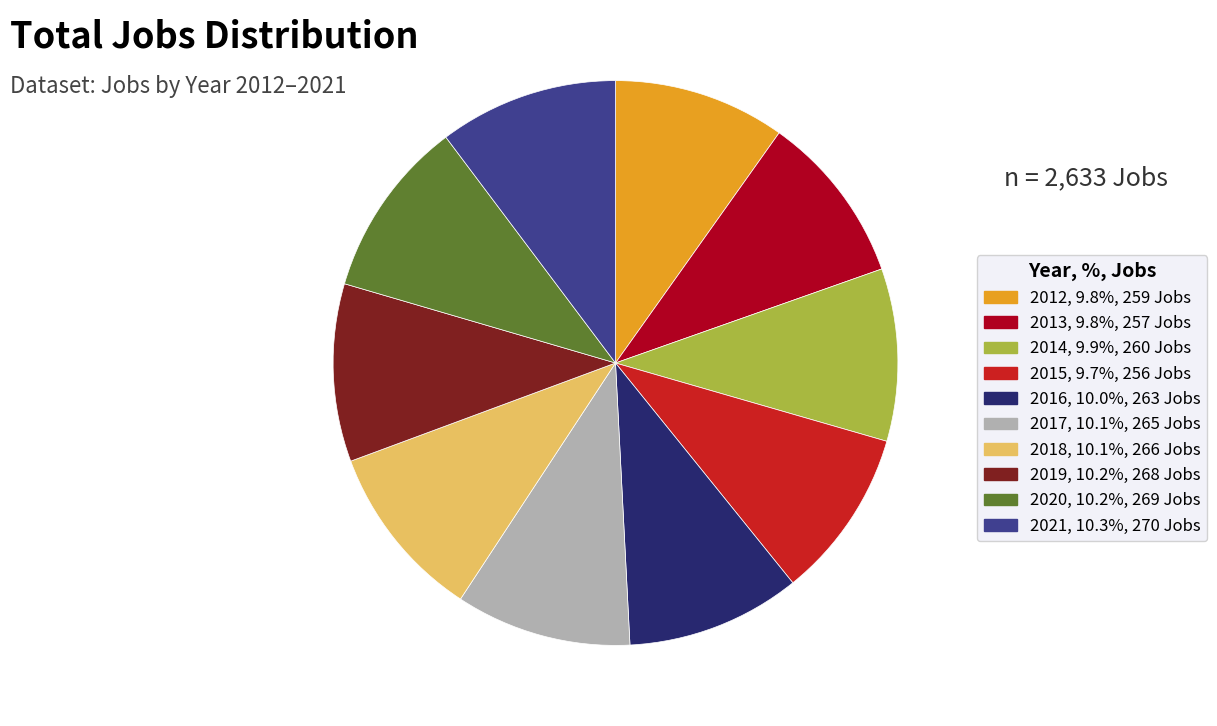

Is there any slice that represents more than half of the pie?

No